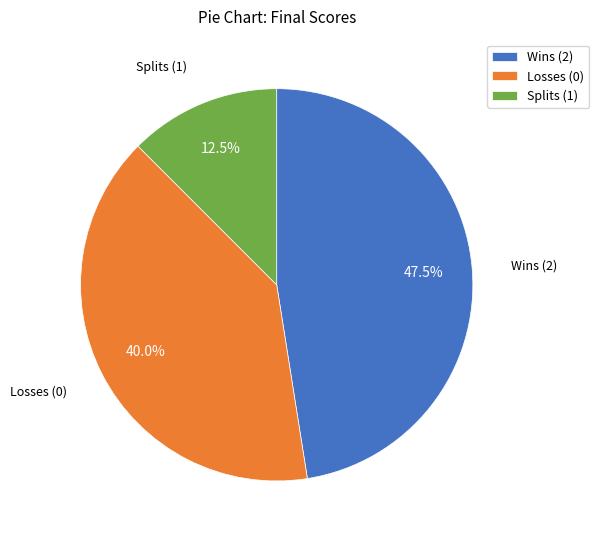

Is Splits (1) the majority of the pie?

No